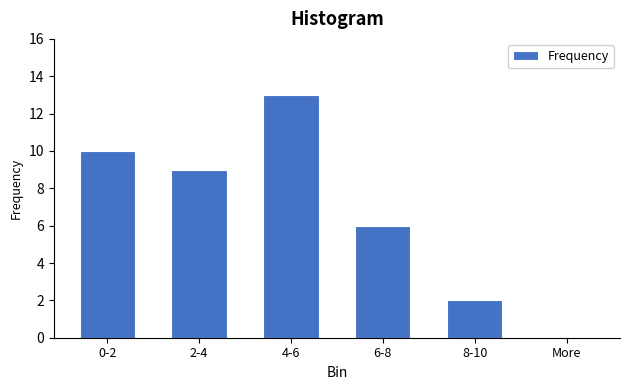

Reading left to right, extract all data points from this chart.

0-2=10	2-4=9	4-6=13	6-8=6	8-10=2	More=0